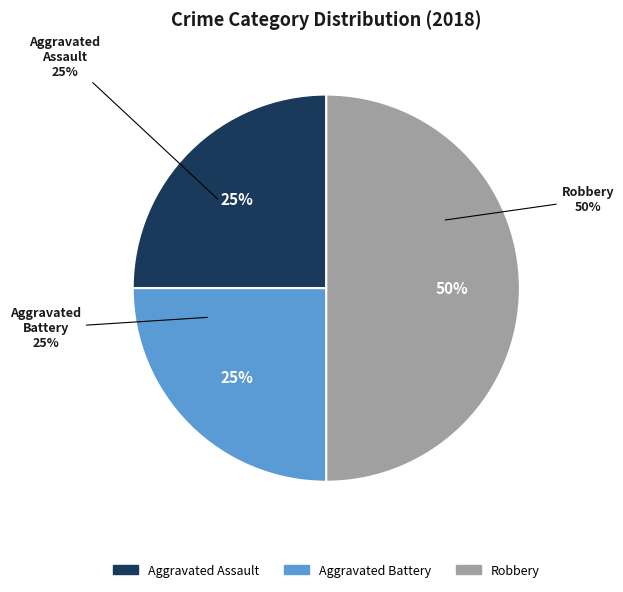

Is there a majority slice in this chart?

No